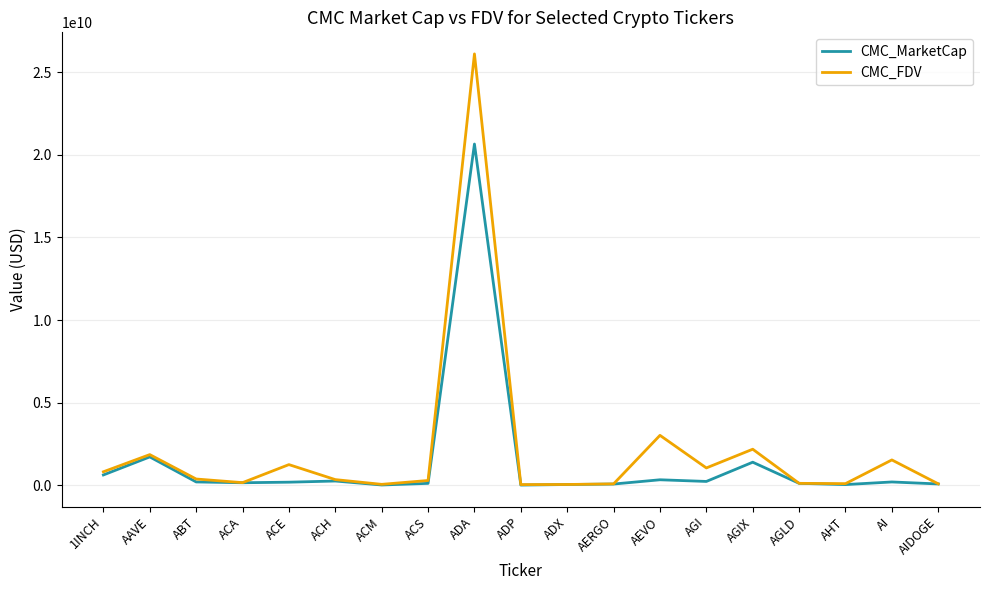

Count the number of data series in this chart.

2